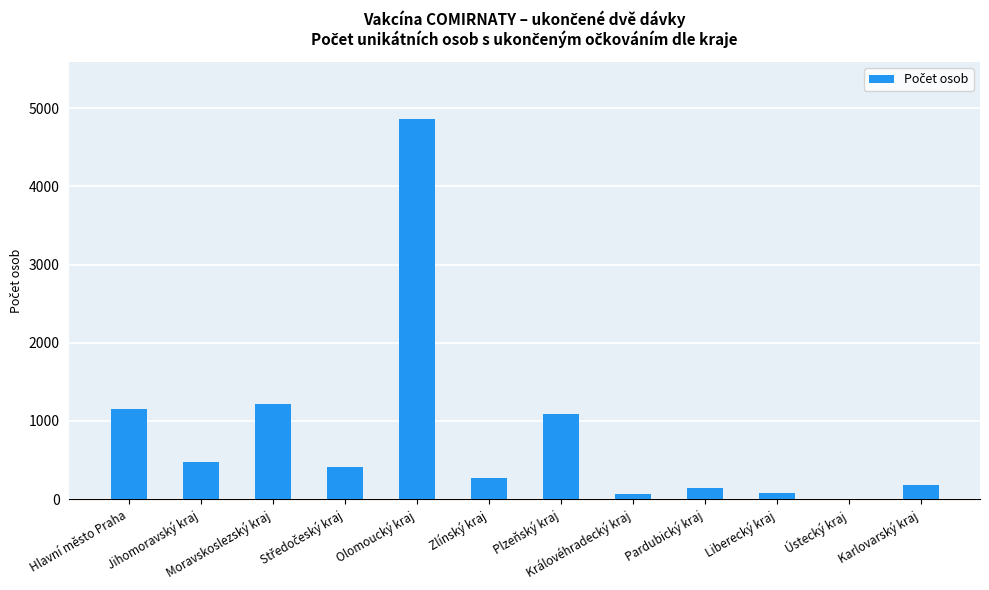

What is the change in value from Jihomoravský kraj to Ústecký kraj?

-480